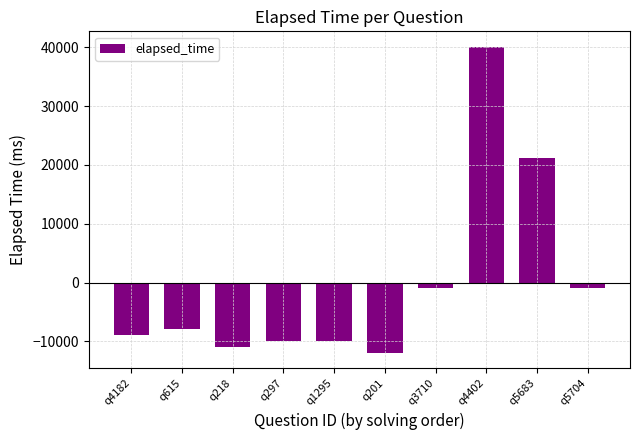

What is the difference between the second highest and minimum values?

33000